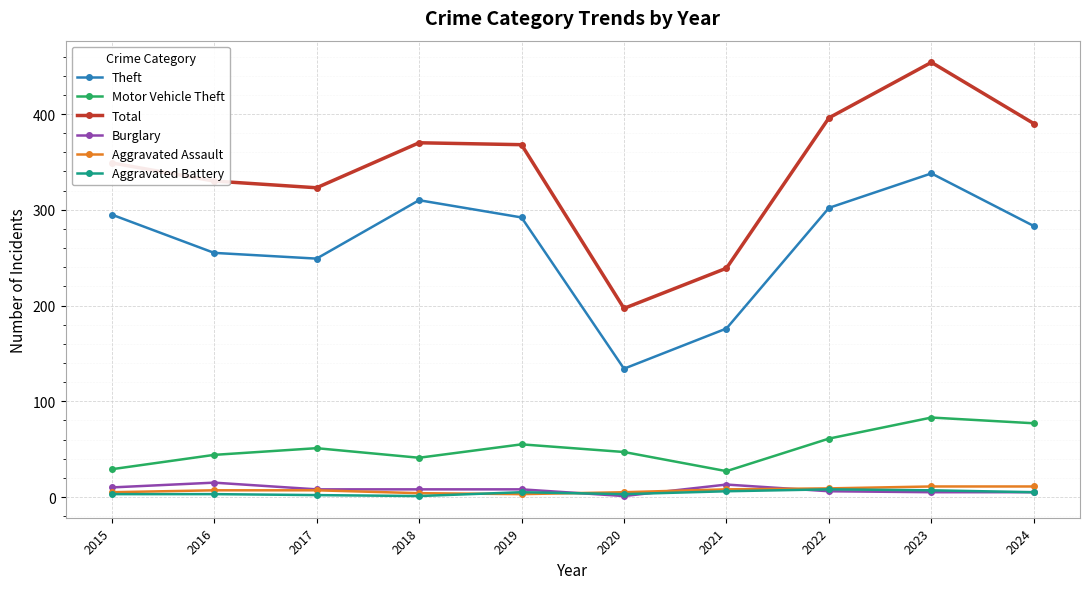

Which series has the widest spread of values?

Total